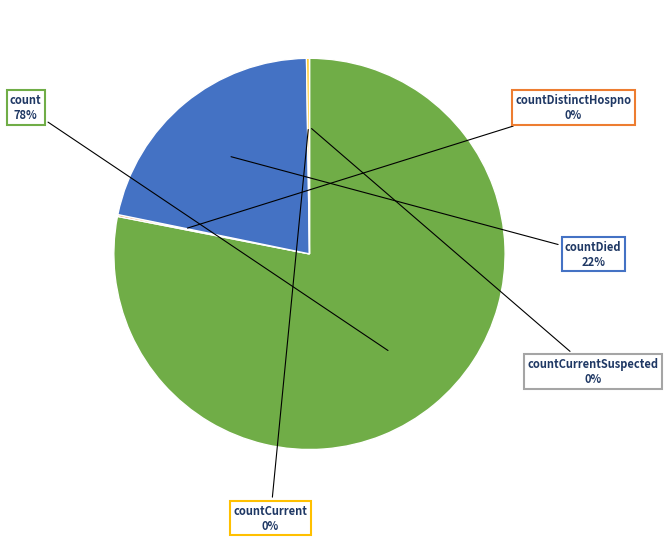

To the nearest percent, what portion does countDied represent?

22%